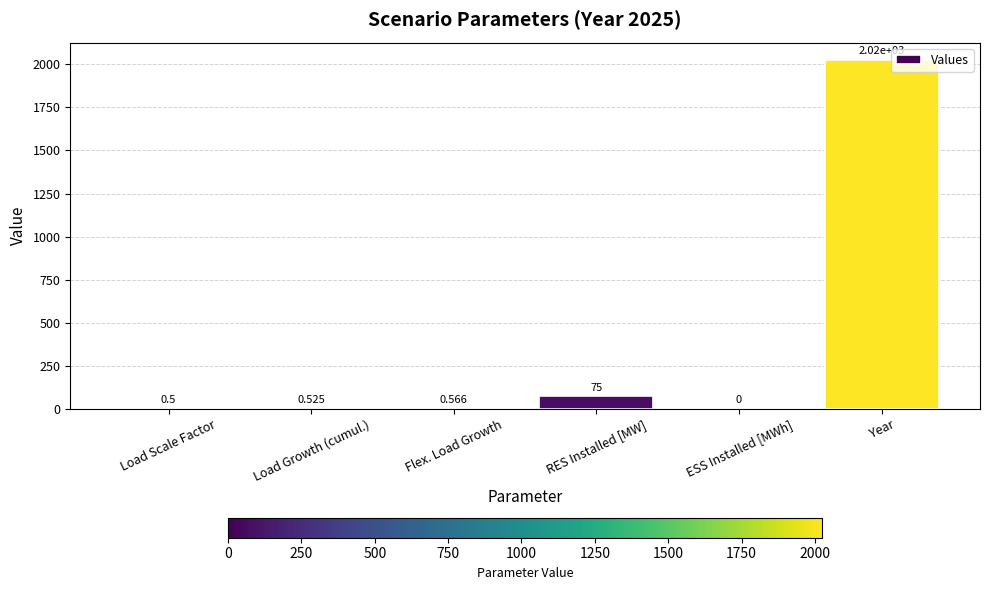

At which label is the value closest to 1012?

RES Installed [MW]